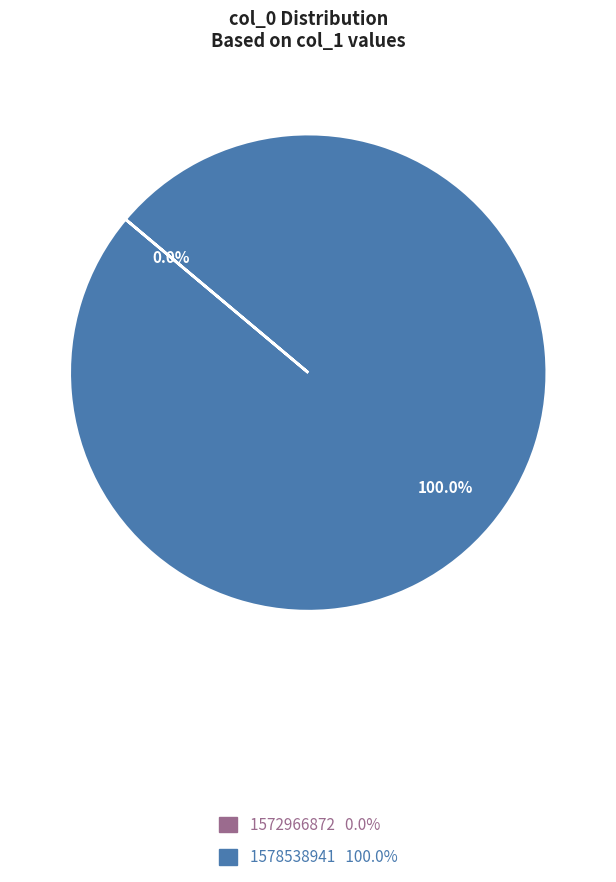

How many segments does this pie chart have?

2